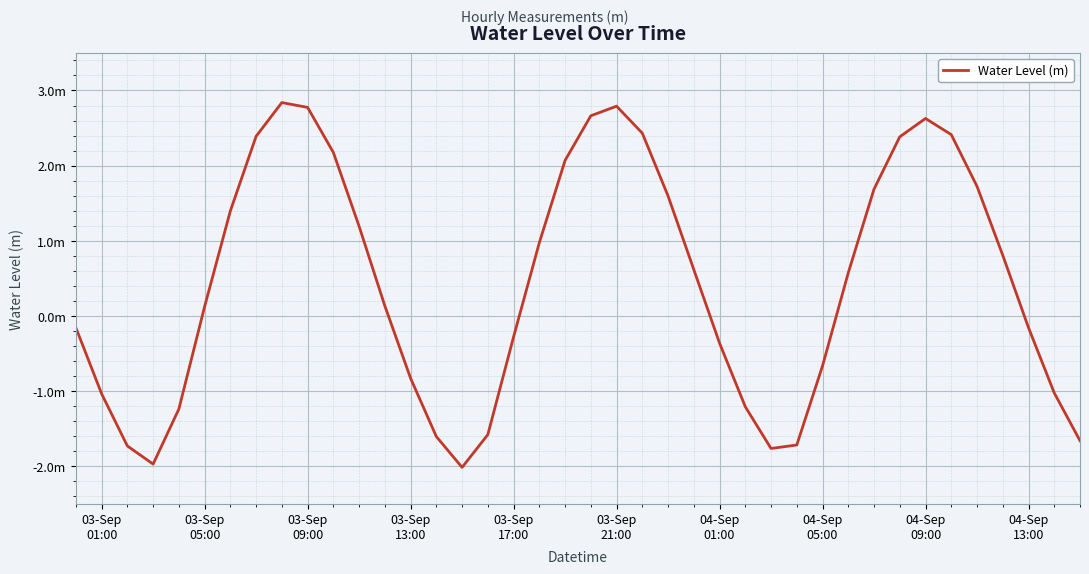

Does the chart have visible grid lines?

Yes